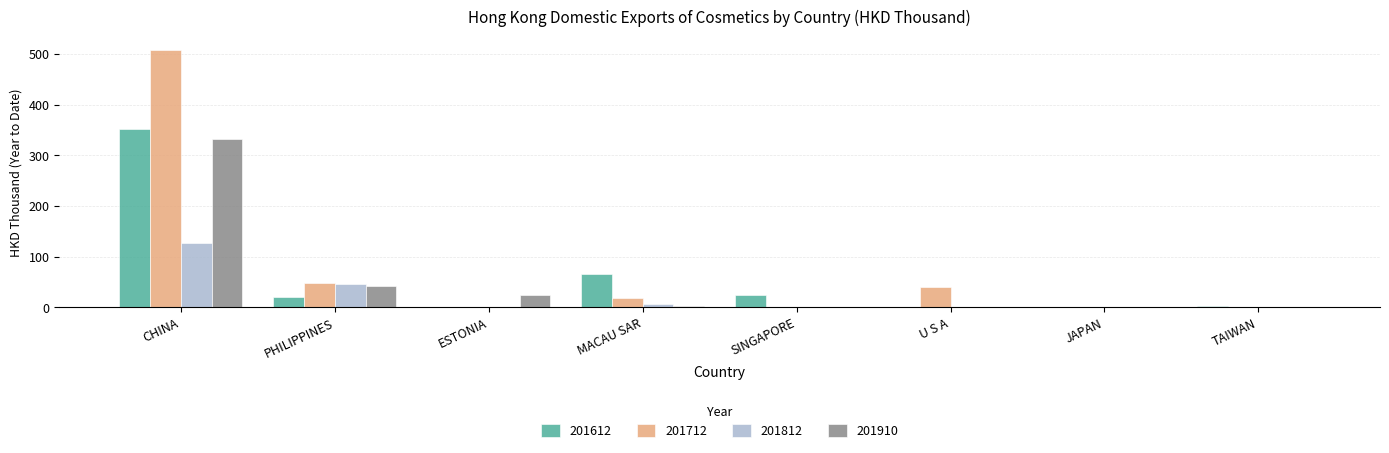

True or false: 201812 has a value of 0.0 at SINGAPORE.

True